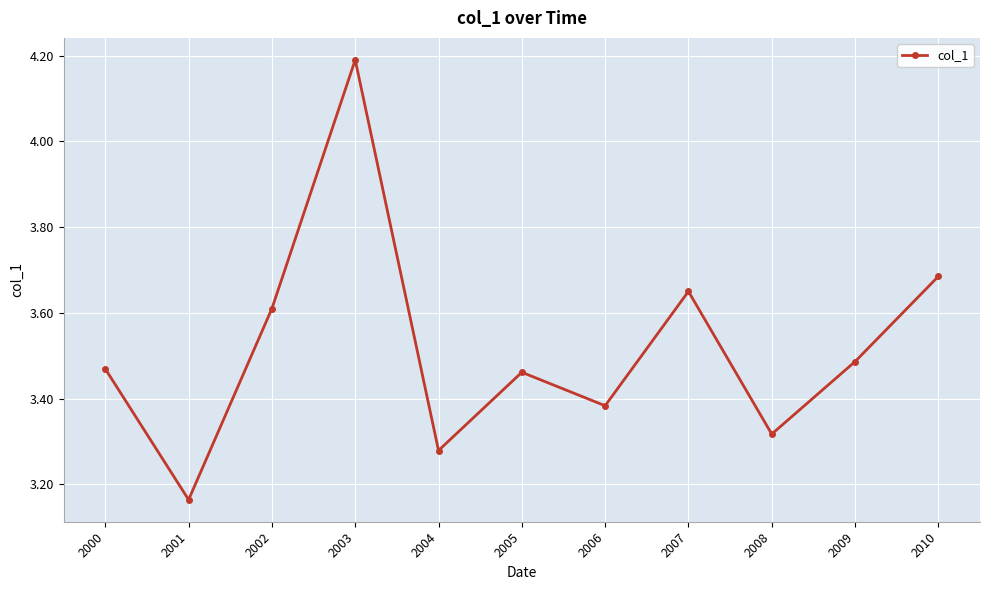

What is the sum of the values at 2009 and 2003?

7.7